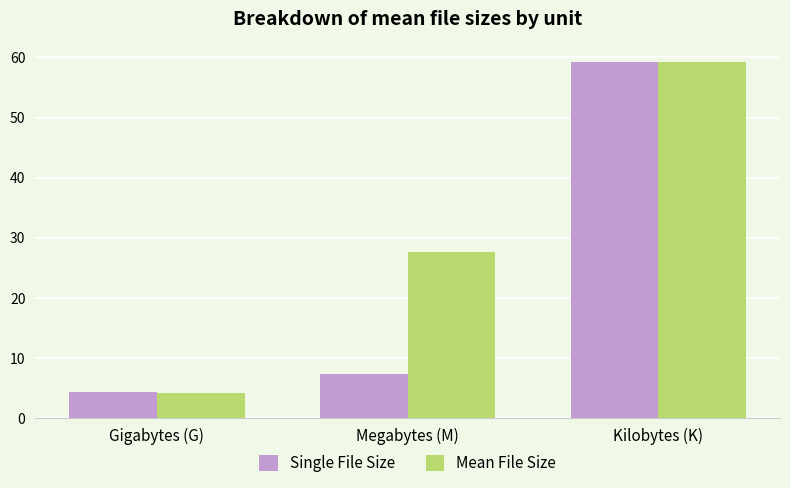

Does the chart contain stacked bars?

No